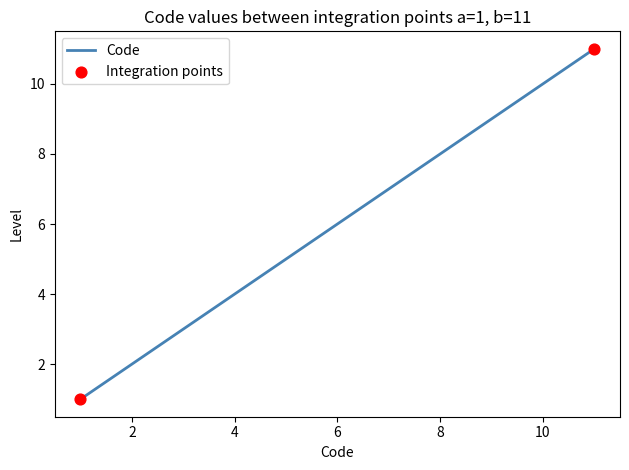

What is the greatest value displayed?

11